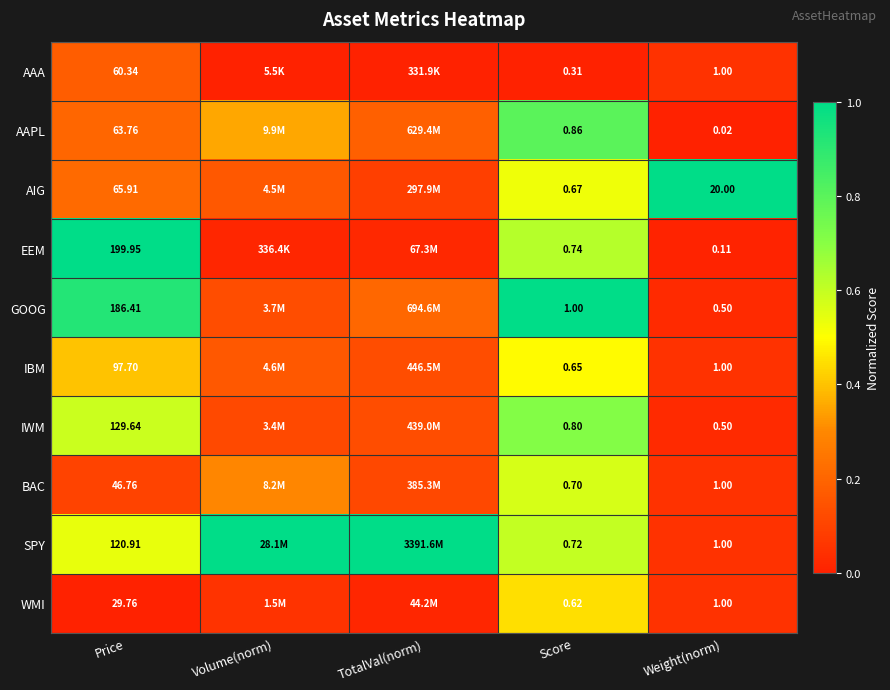

At Score, list the series in order from smallest to largest.

AAA, WMI, IBM, AIG, BAC, SPY, EEM, IWM, AAPL, GOOG